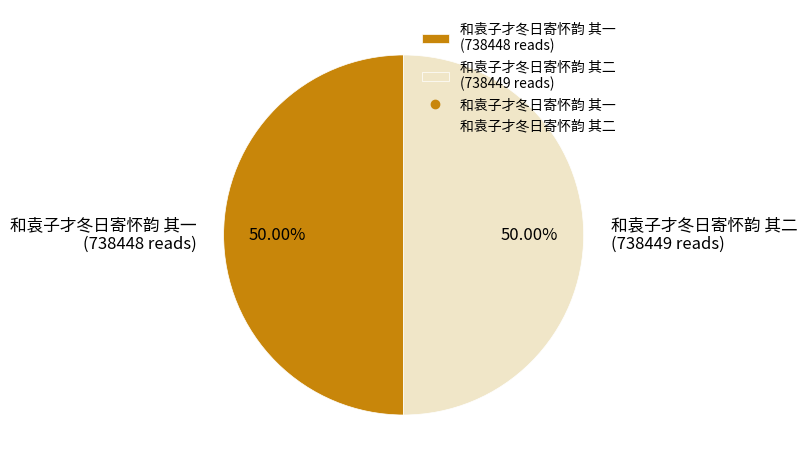

Combined, do 和袁子才冬日寄怀韵 其一 (738448 reads) and 和袁子才冬日寄怀韵 其二 (738449 reads) account for over 50%?

Yes